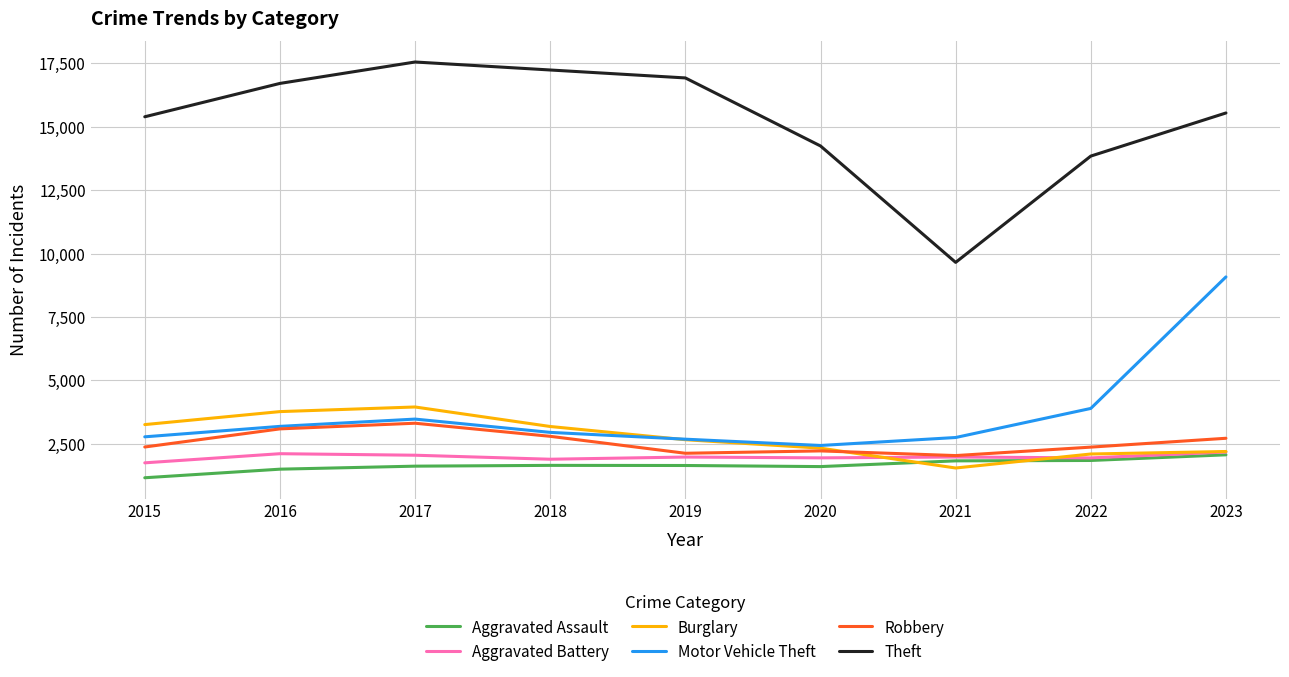

True or false: Aggravated Battery has a value of 1124 at 2015.

False